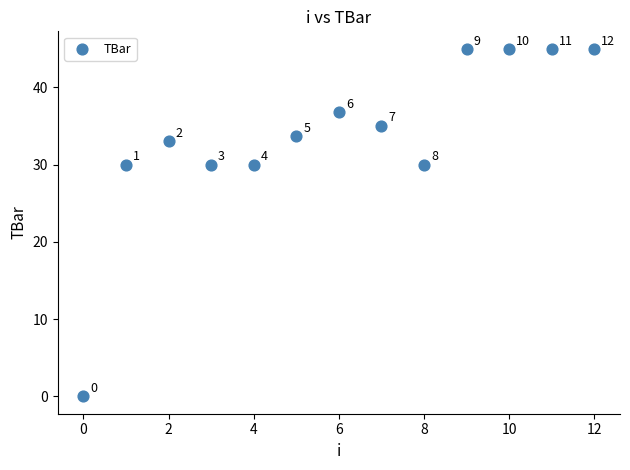

What is the range of Y values (max minus min)?

45.0